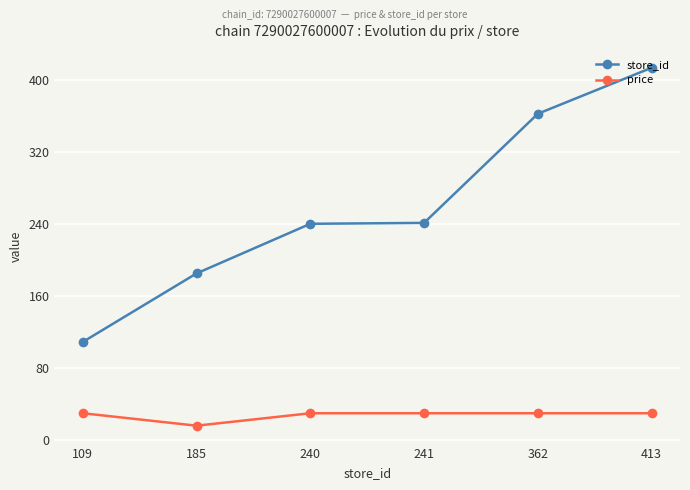

True or false: price and store_id cross at least once.

False